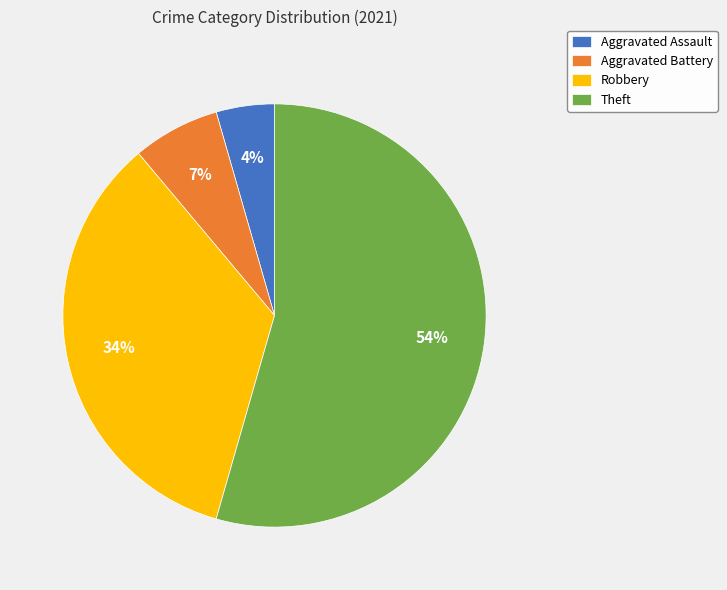

To the nearest percent, what is the average slice percentage?

25%